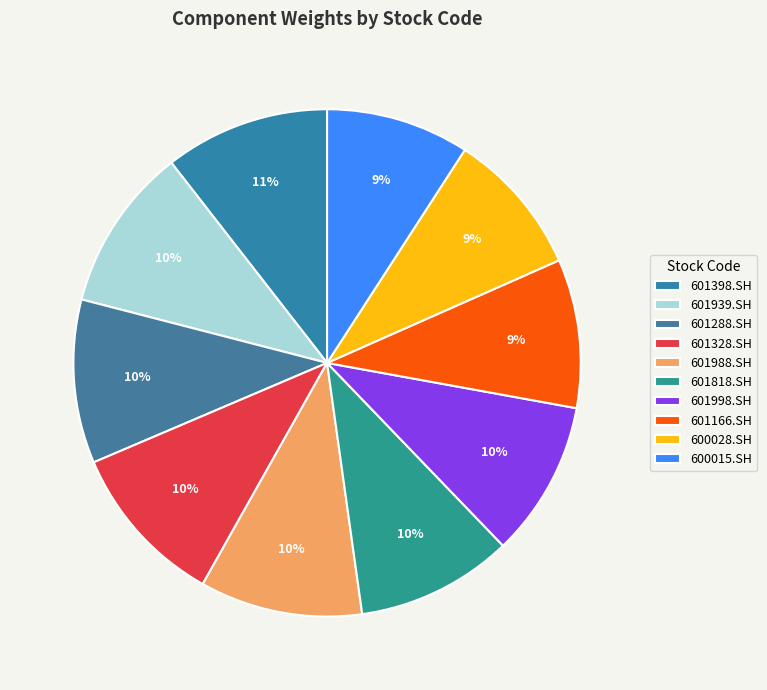

Does any single category account for the majority?

No